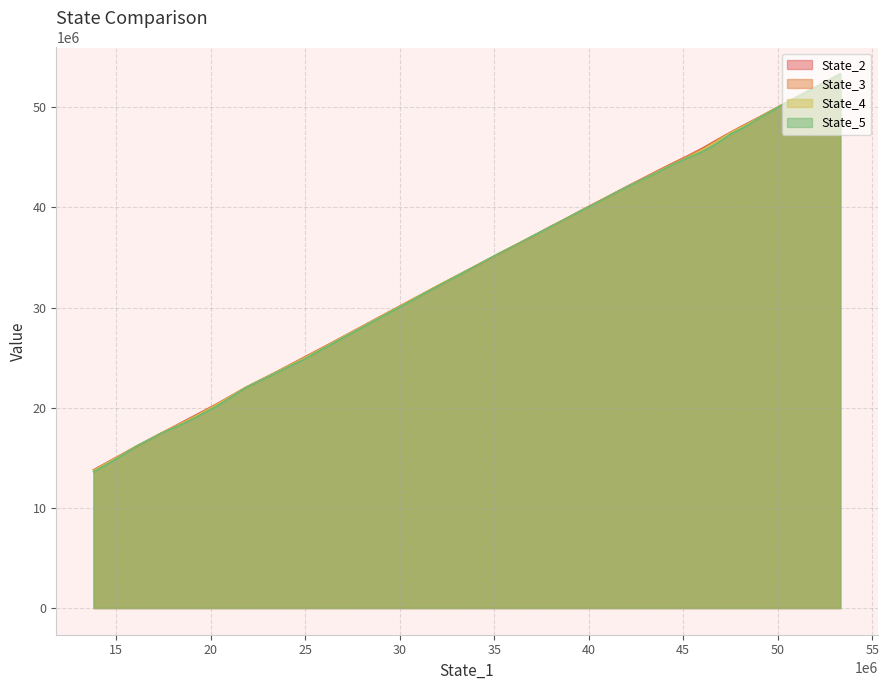

How many times do State_3 and State_2 cross each other?

12